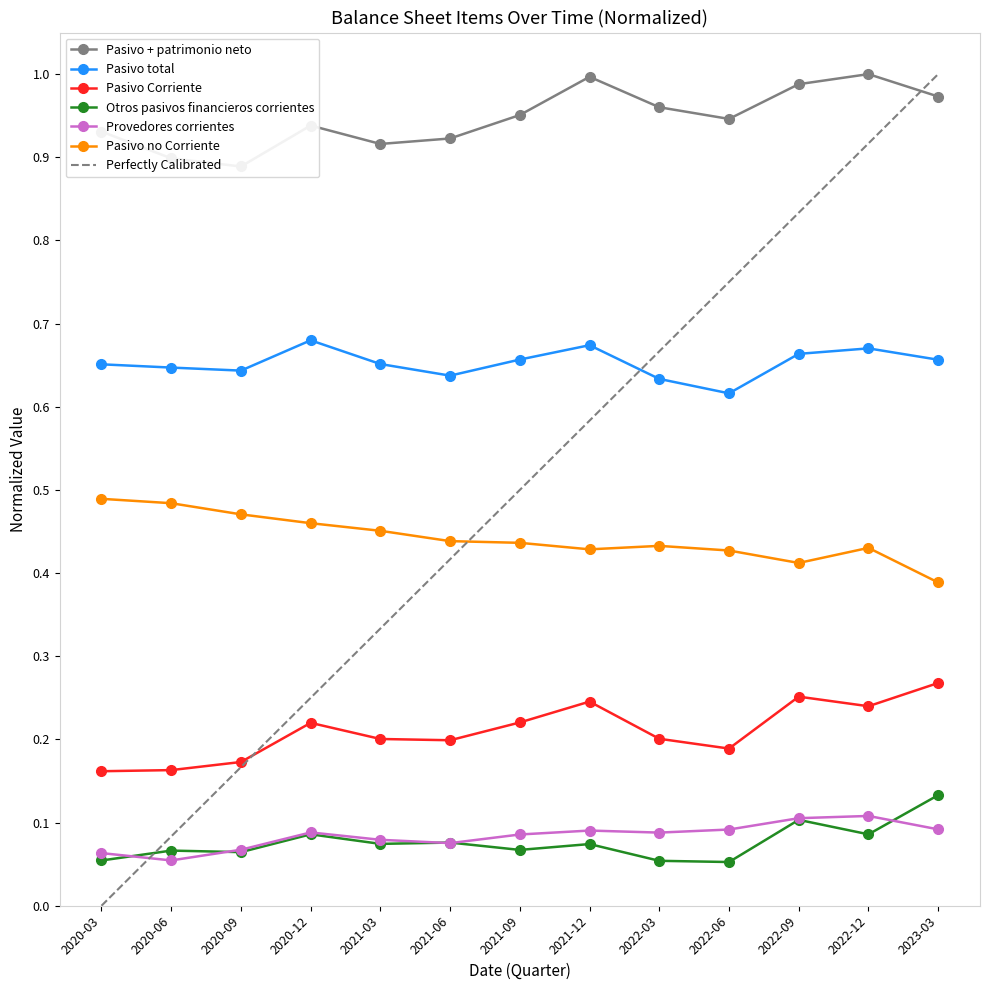

What is the approximate value of Provedores corrientes at 2022-03?

0.1